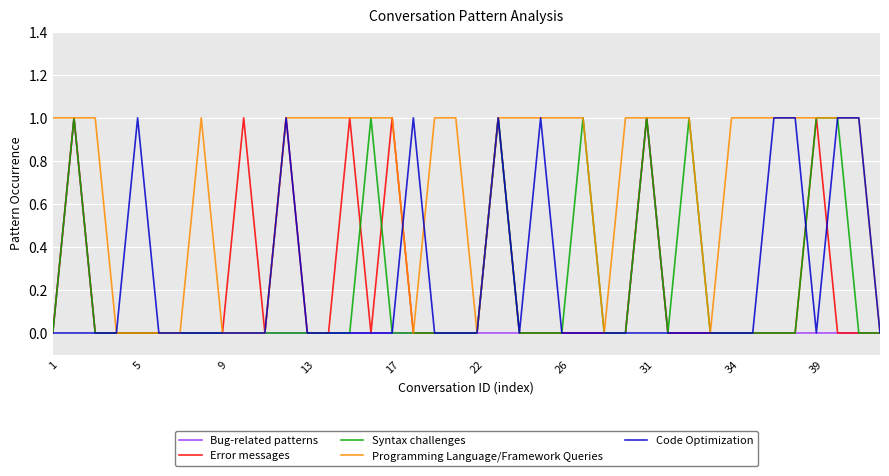

How many lines are shown in the chart?

5